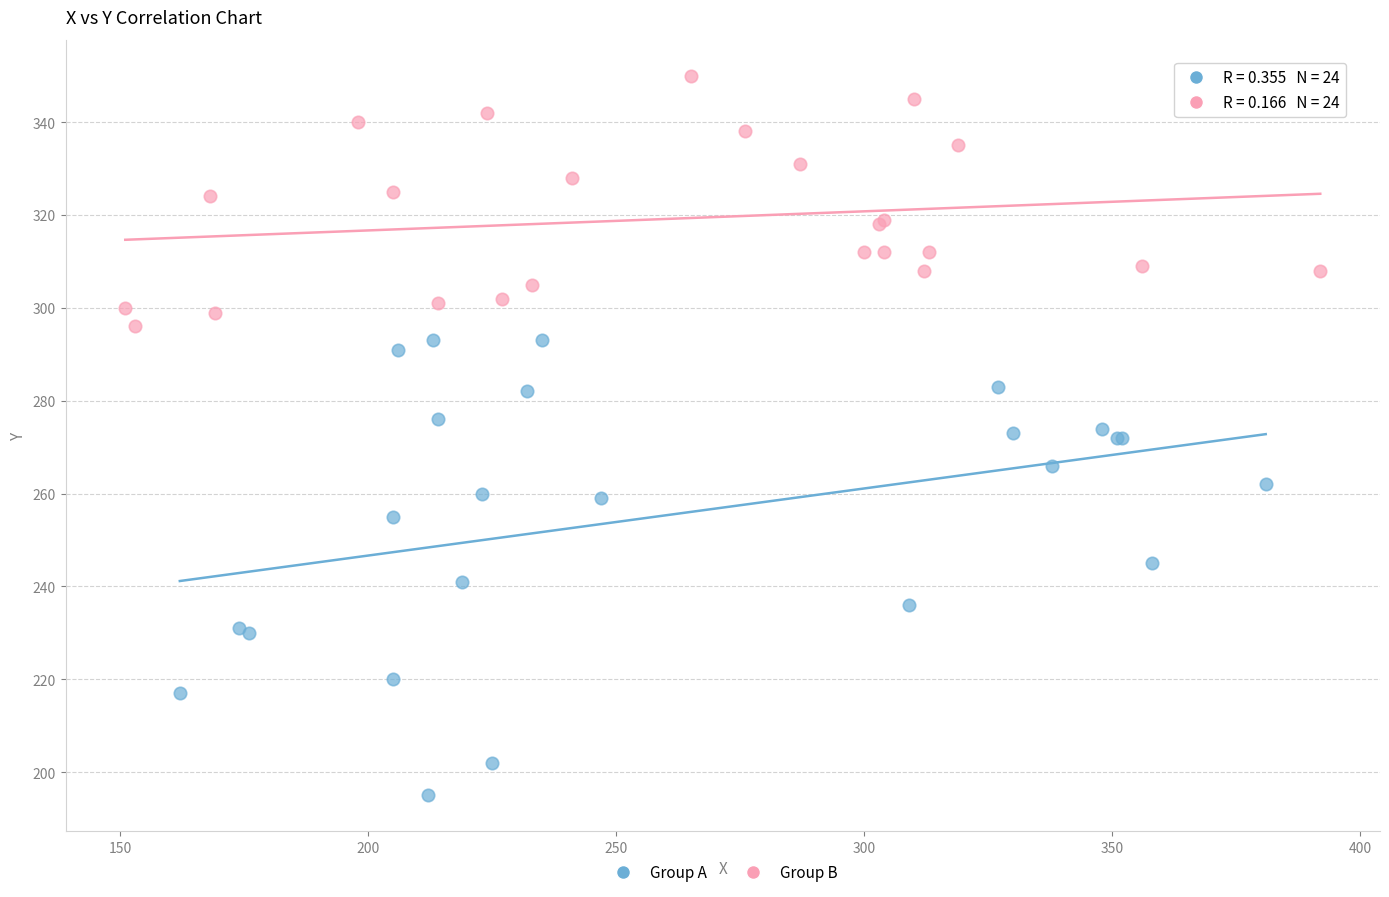

Which series reaches the maximum Y coordinate?

Group B